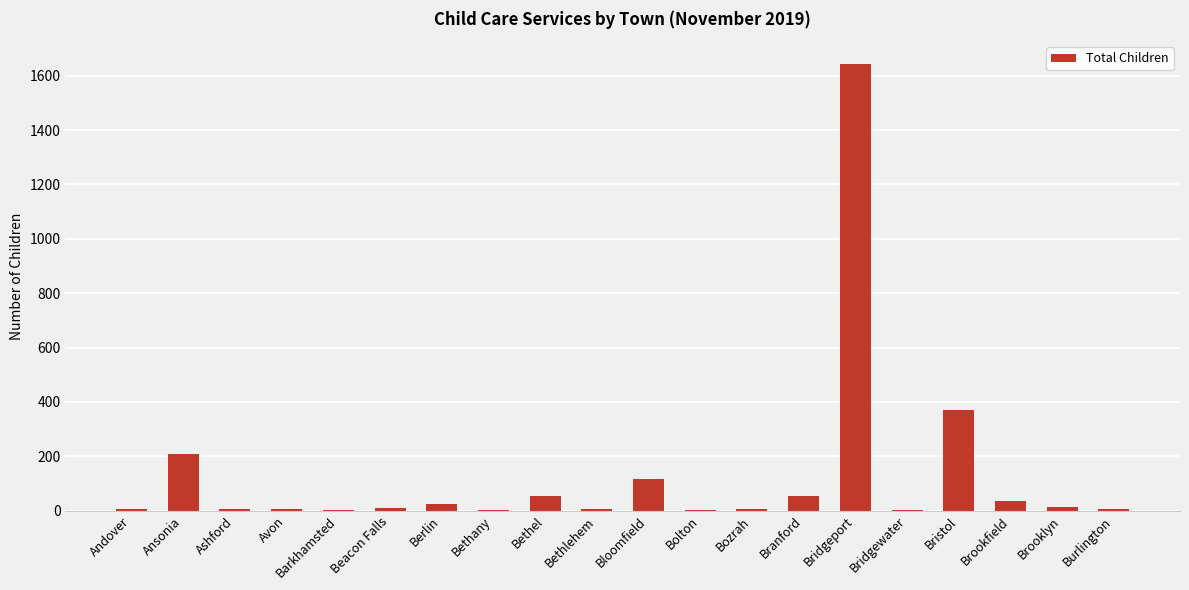

Are the bars horizontal?

No